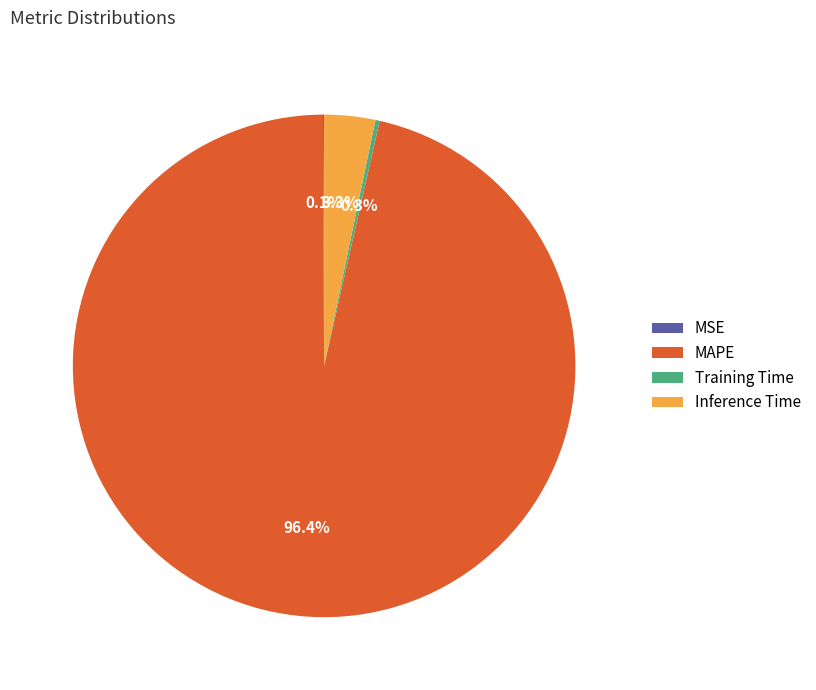

Which category accounts for the majority?

MAPE